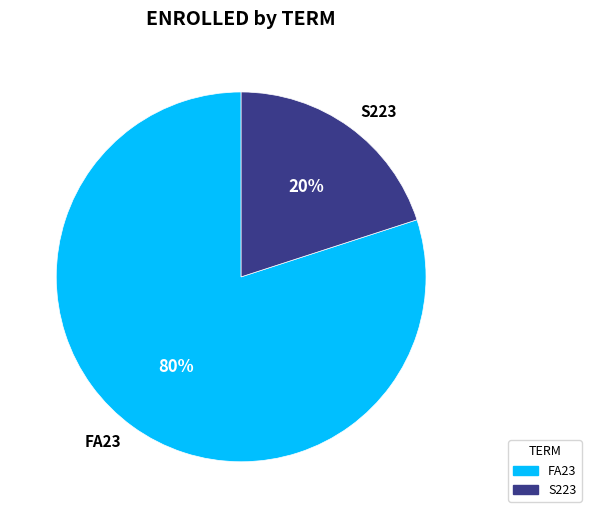

Is the sum of S223 and FA23 greater than half?

Yes